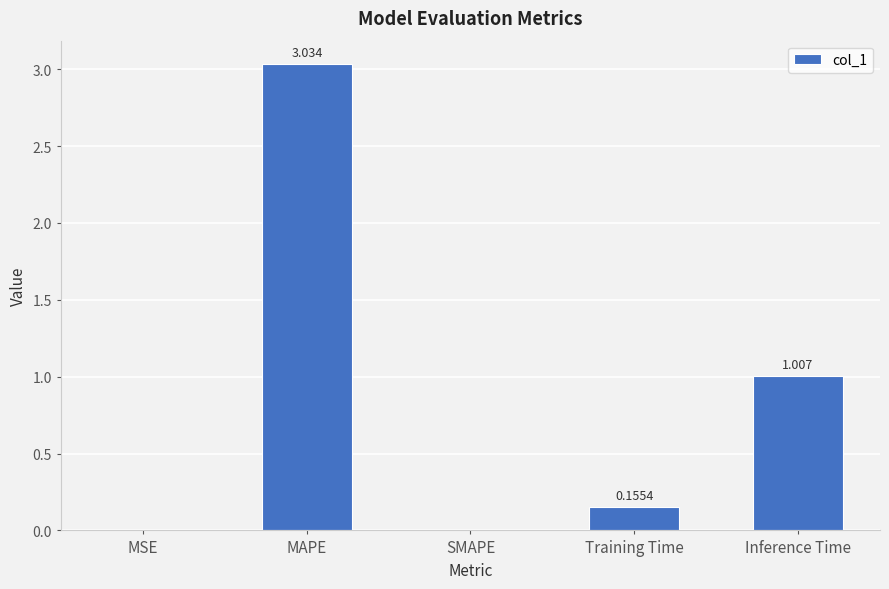

What is the average value?

0.8